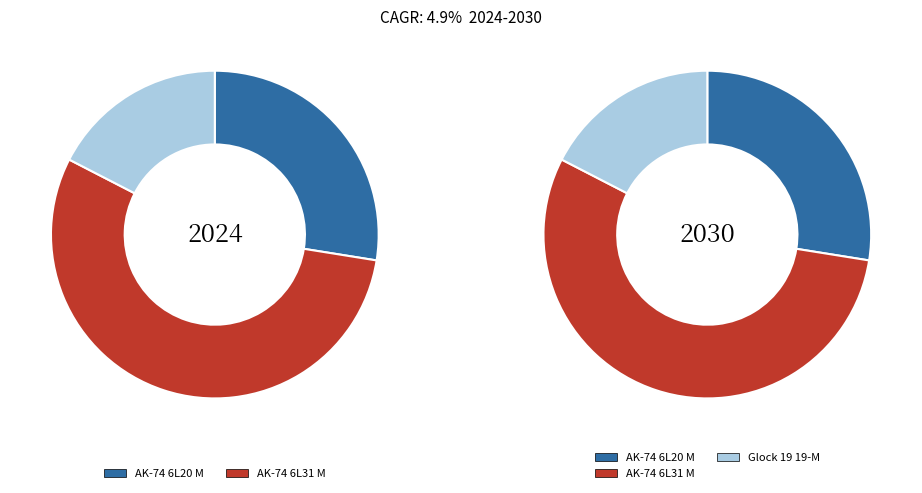

Does AK-74 6L20 M represent more than half of the total?

No